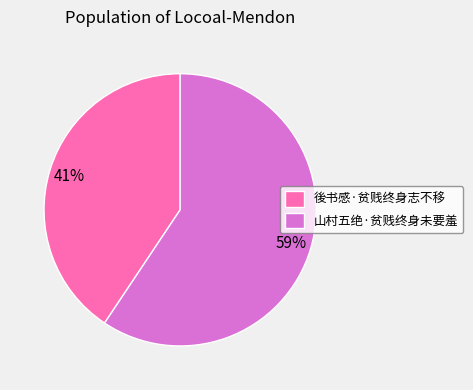

Which category has the smallest portion of the pie?

後书感·贫贱终身志不移